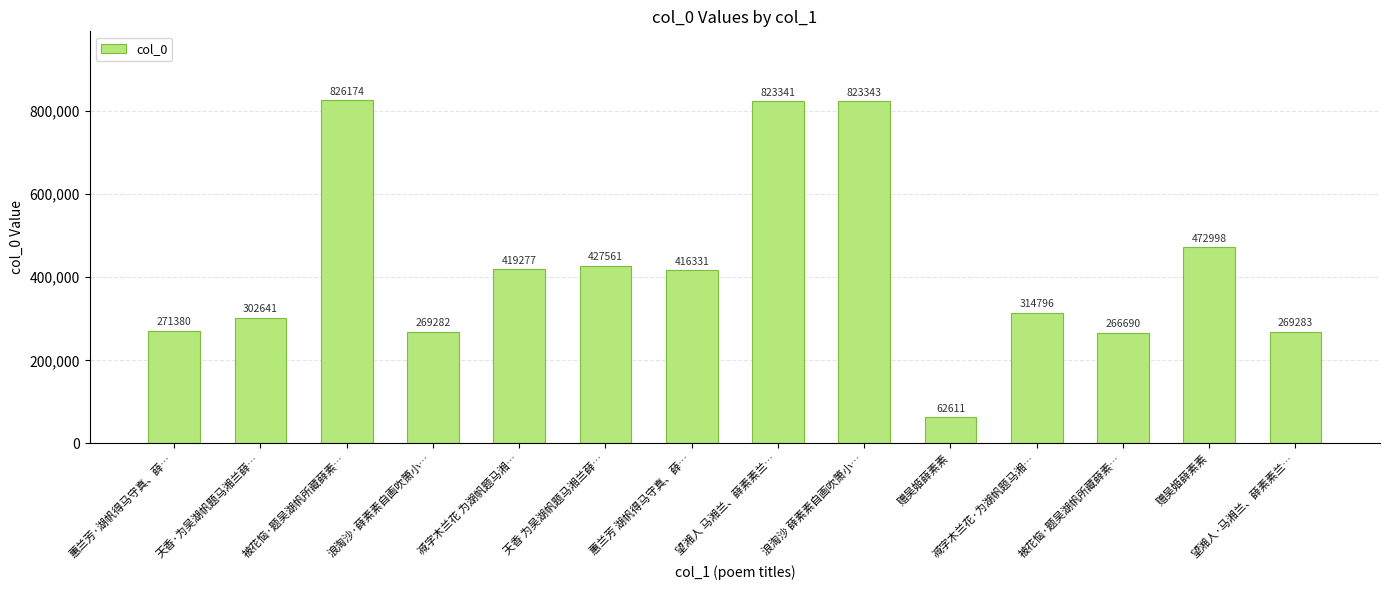

At which label is the value closest to 444392?

天香 为吴湖帆题马湘兰薛…